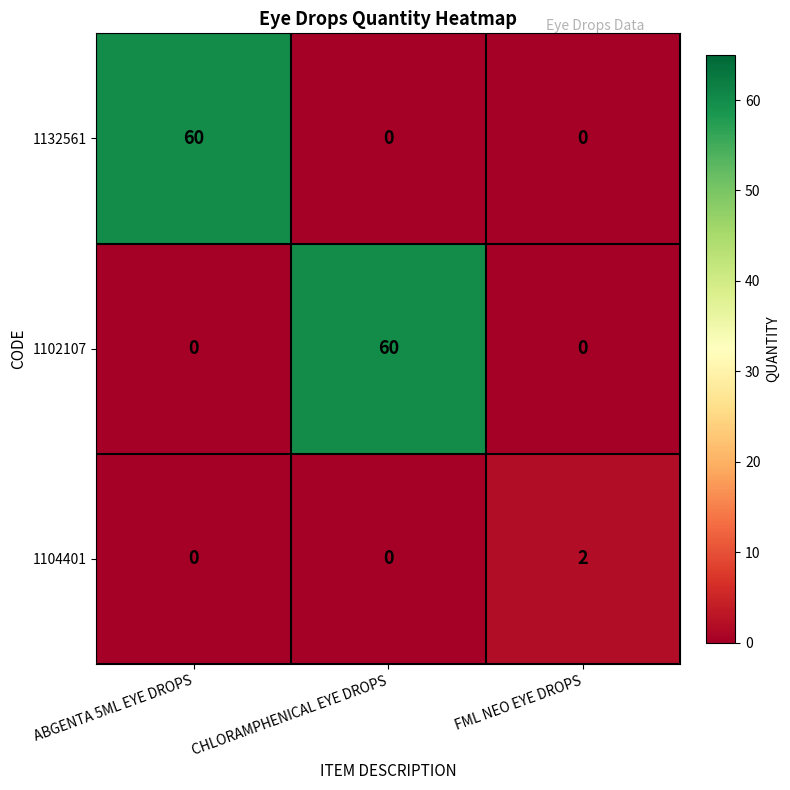

At which label does 1102107 reach its peak?

CHLORAMPHENICAL EYE DROPS